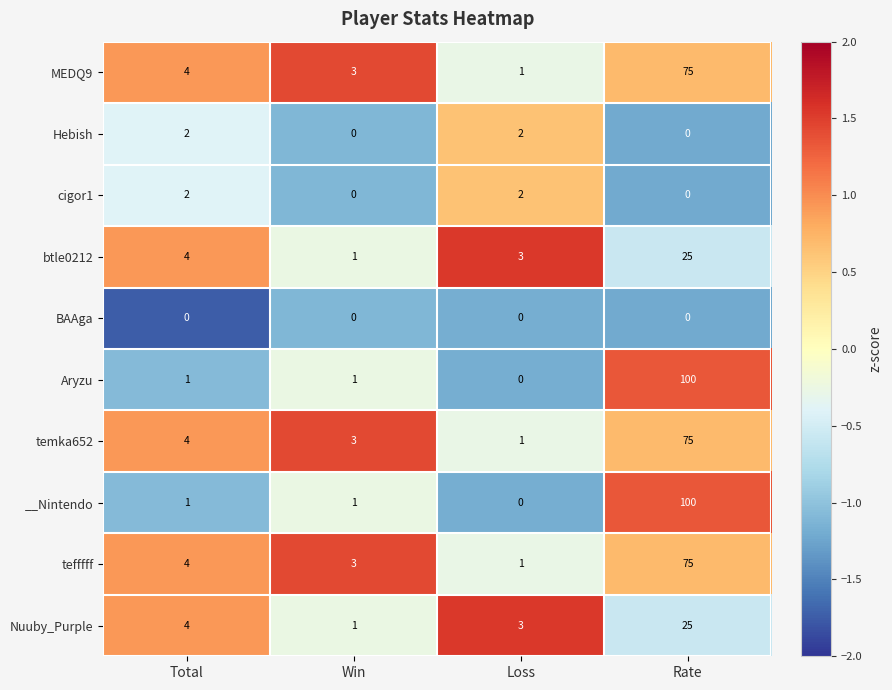

What is the difference between the highest and lowest values at Total?

4